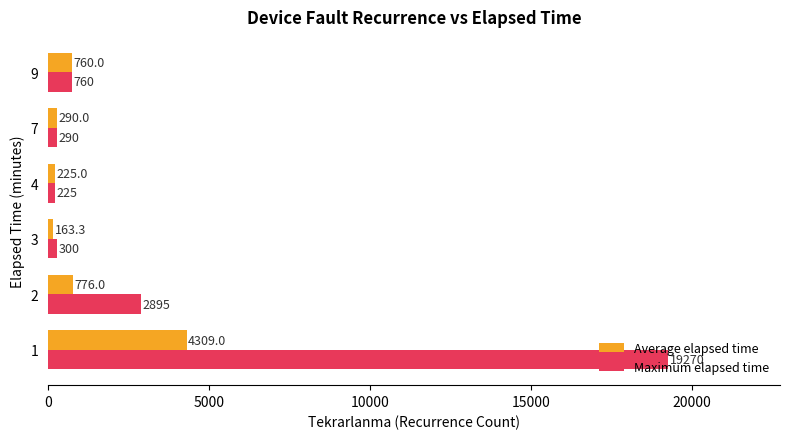

At how many categories does at least one series exceed 6079?

1